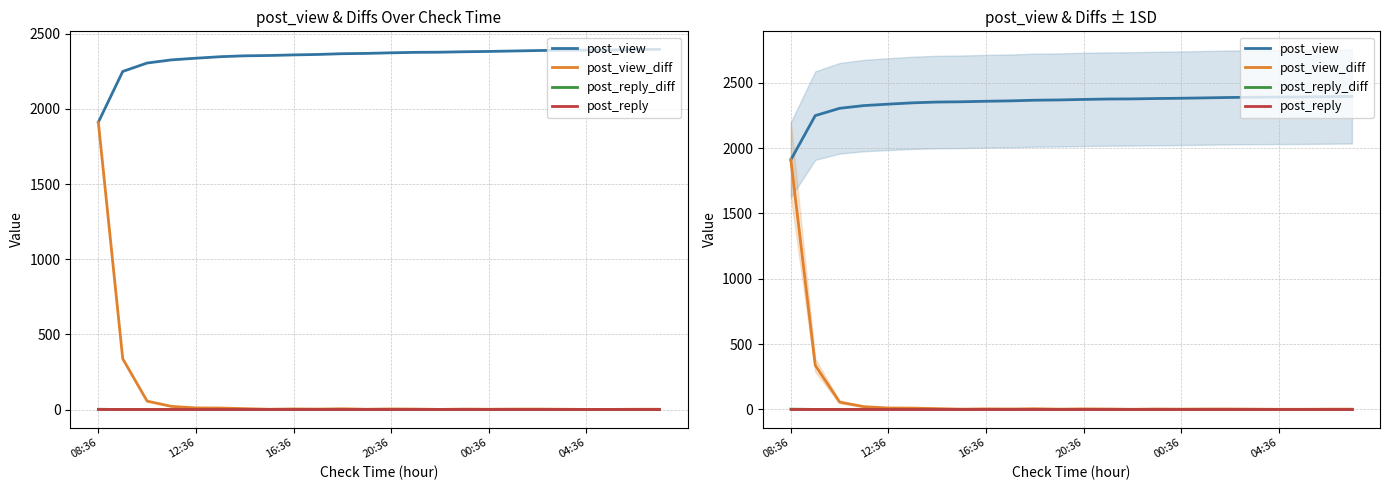

Reading left to right, list all the values displayed in this chart.

post_view: 1911	2249	2305	2326	2337	2347	2353	2355	2359	2362	2367	2369	2373	2376	2377	2380	2382	2385	2388	2390	2391	2392	2394	2396
post_view_diff: 1911	338	56	21	11	10	6	2	4	3	5	2	4	3	1	3	2	3	3	2	1	1	2	2
post_reply_diff: 2	0	0	0	0	0	0	0	0	0	0	0	0	0	0	0	0	0	0	0	0	0	0	0
post_reply: 2	2	2	2	2	2	2	2	2	2	2	2	2	2	2	2	2	2	2	2	2	2	2	2